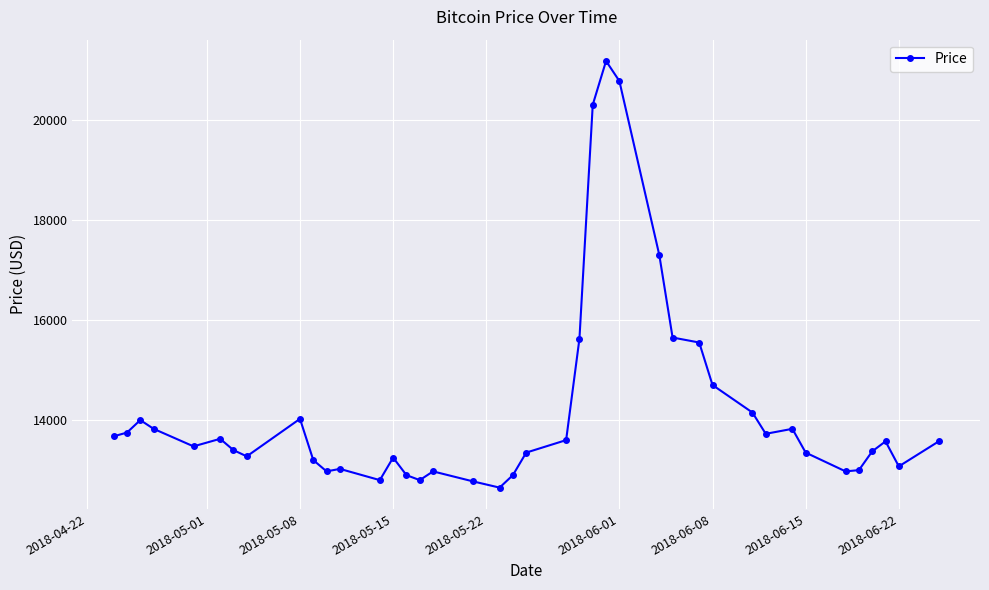

True or false: there are more than 1 points higher than both neighbors.

True